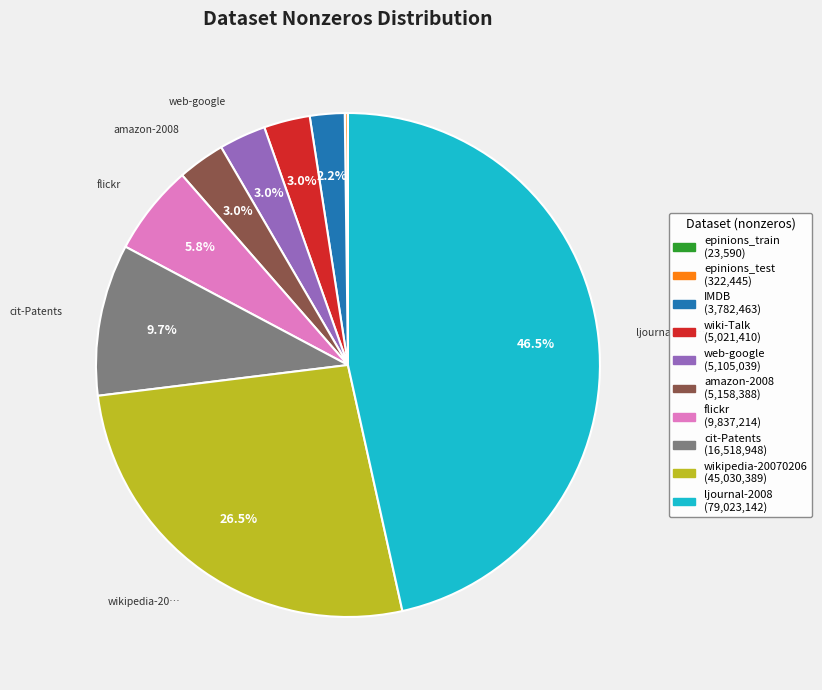

To the nearest percent, what is the average slice percentage?

10%